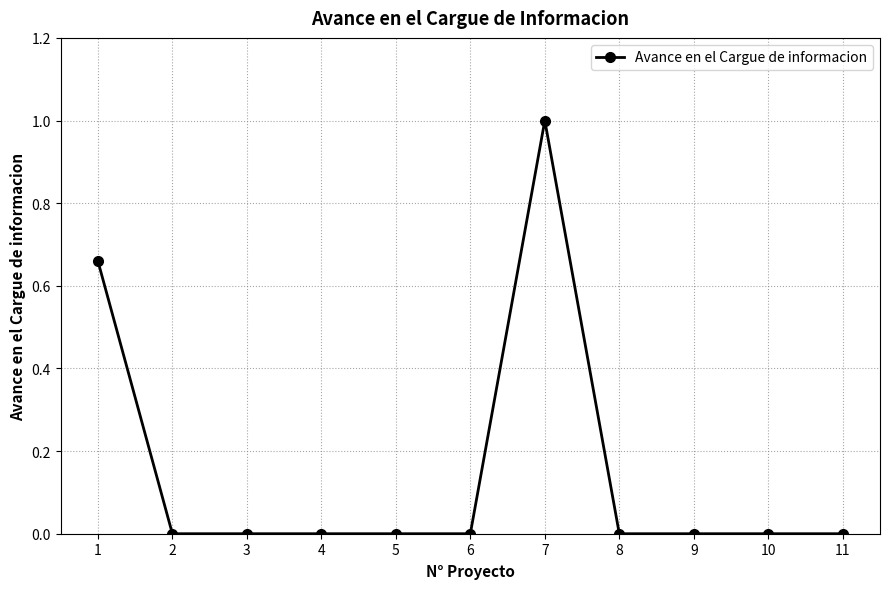

What is the sum of all values?

1.7